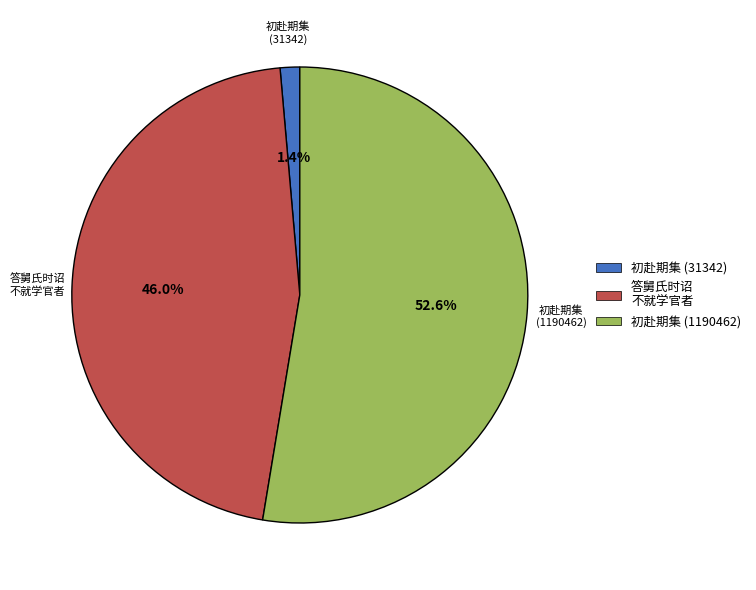

Does any single category account for the majority?

Yes